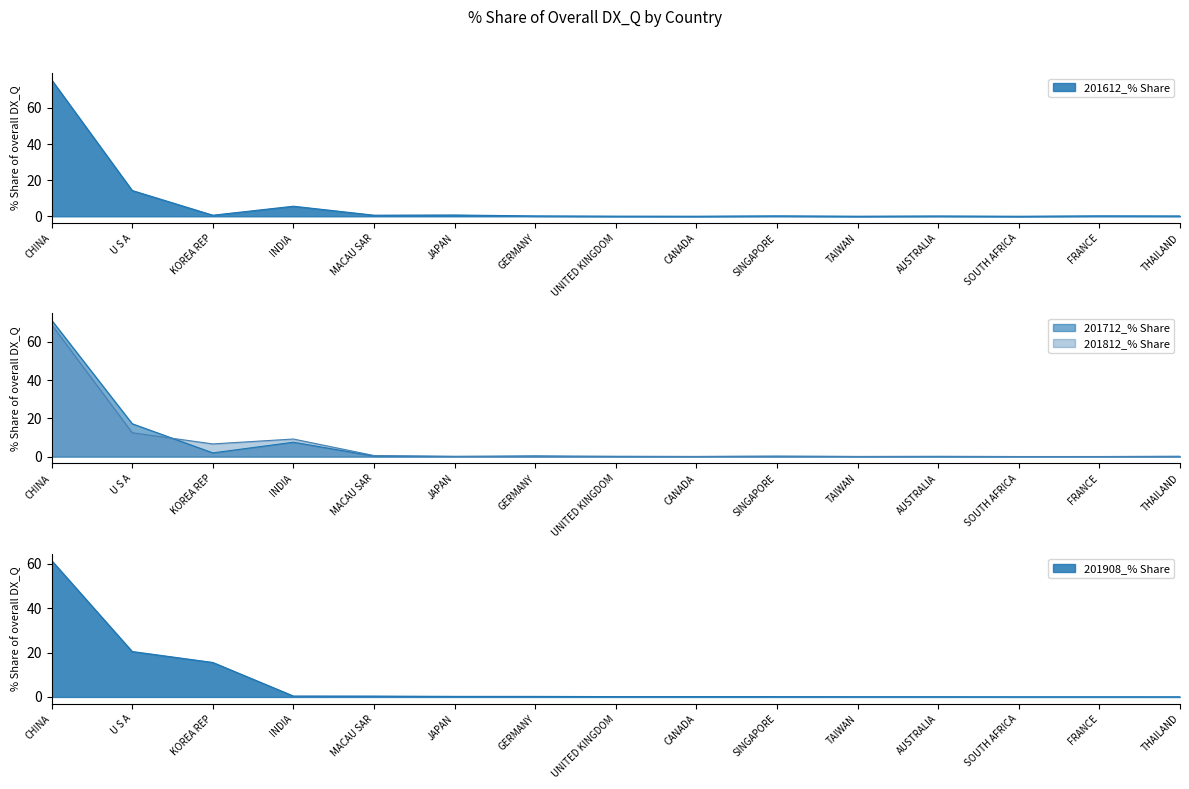

How many categories are shown in the chart?

15